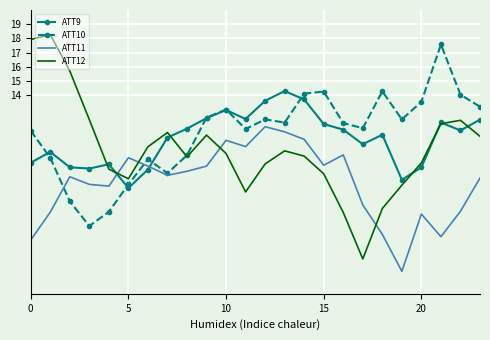

What is the greatest value displayed?

18.3